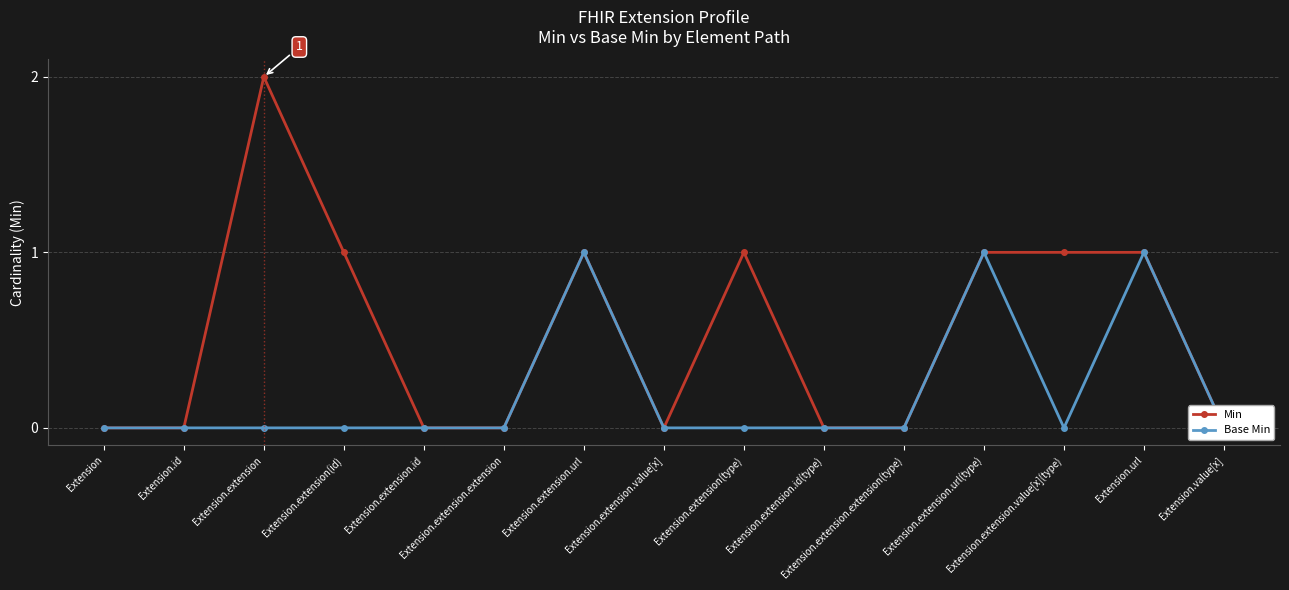

Rank the series at Extension.extension.id(type) from highest to lowest value.

Min, Base Min